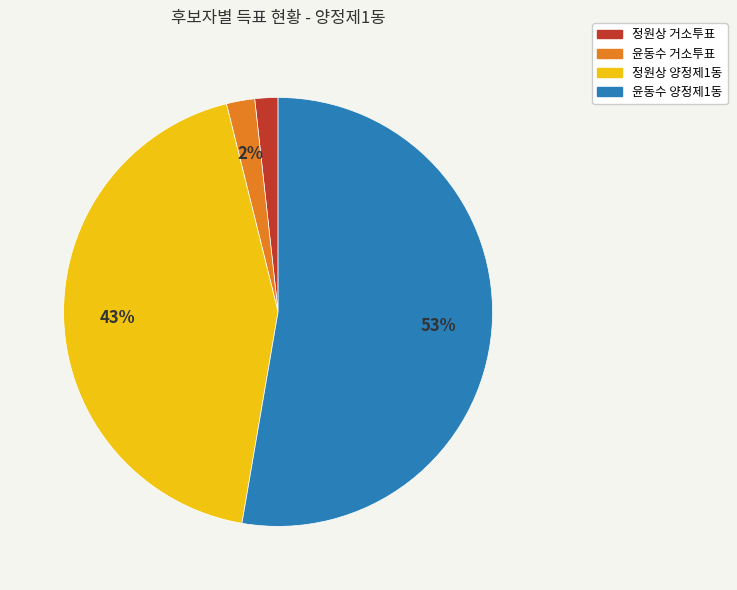

Does 윤동수 양정제1동 account for over 50% of the chart?

Yes